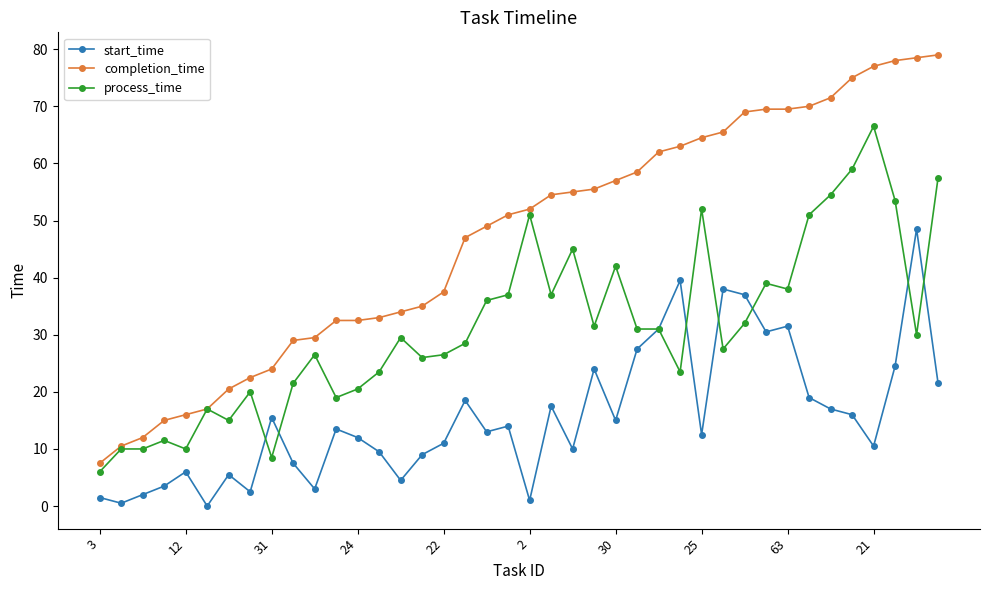

Reading right to left, transcribe all the data shown in this chart.

start_time: 21.5	48.5	24.5	10.5	16.0	17.0	19.0	31.5	30.5	37.0	38.0	12.5	39.5	31.0	27.5	15.0	24.0	10.0	17.5	1.0	14.0	13.0	18.5	11.0	9.0	4.5	9.5	12.0	13.5	3.0	7.5	15.5	2.5	5.5	0.0	6.0	3.5	2.0	0.5	1.5
completion_time: 79.0	78.5	78.0	77.0	75.0	71.5	70.0	69.5	69.5	69.0	65.5	64.5	63.0	62.0	58.5	57.0	55.5	55.0	54.5	52.0	51.0	49.0	47.0	37.5	35.0	34.0	33.0	32.5	32.5	29.5	29.0	24.0	22.5	20.5	17.0	16.0	15.0	12.0	10.5	7.5
process_time: 57.5	30.0	53.5	66.5	59.0	54.5	51.0	38.0	39.0	32.0	27.5	52.0	23.5	31.0	31.0	42.0	31.5	45.0	37.0	51.0	37.0	36.0	28.5	26.5	26.0	29.5	23.5	20.5	19.0	26.5	21.5	8.5	20.0	15.0	17.0	10.0	11.5	10.0	10.0	6.0